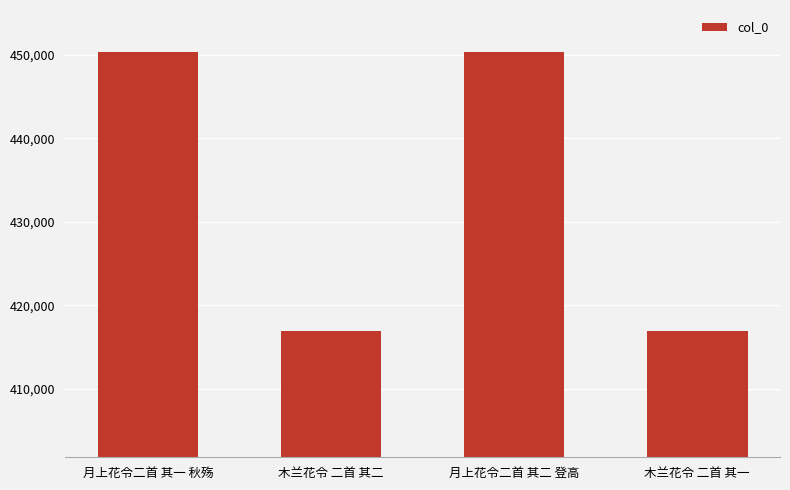

What is the difference between the values at 月上花令二首 其一 秋殇 and 木兰花令 二首 其一?

33527